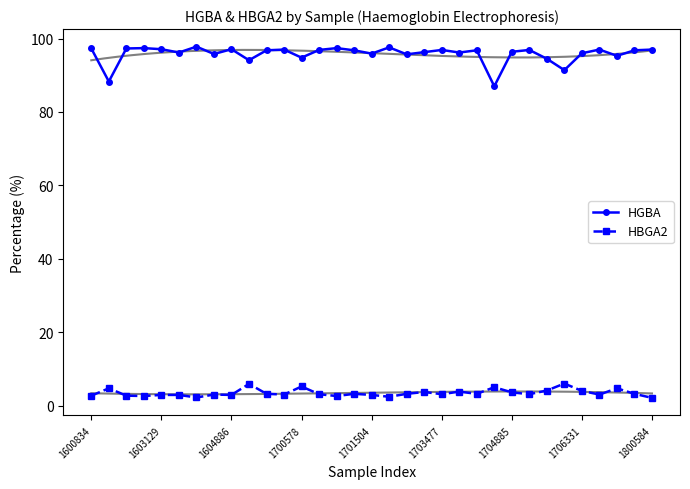

What is the value of the HGBA point at the 21st from the left?

96.9